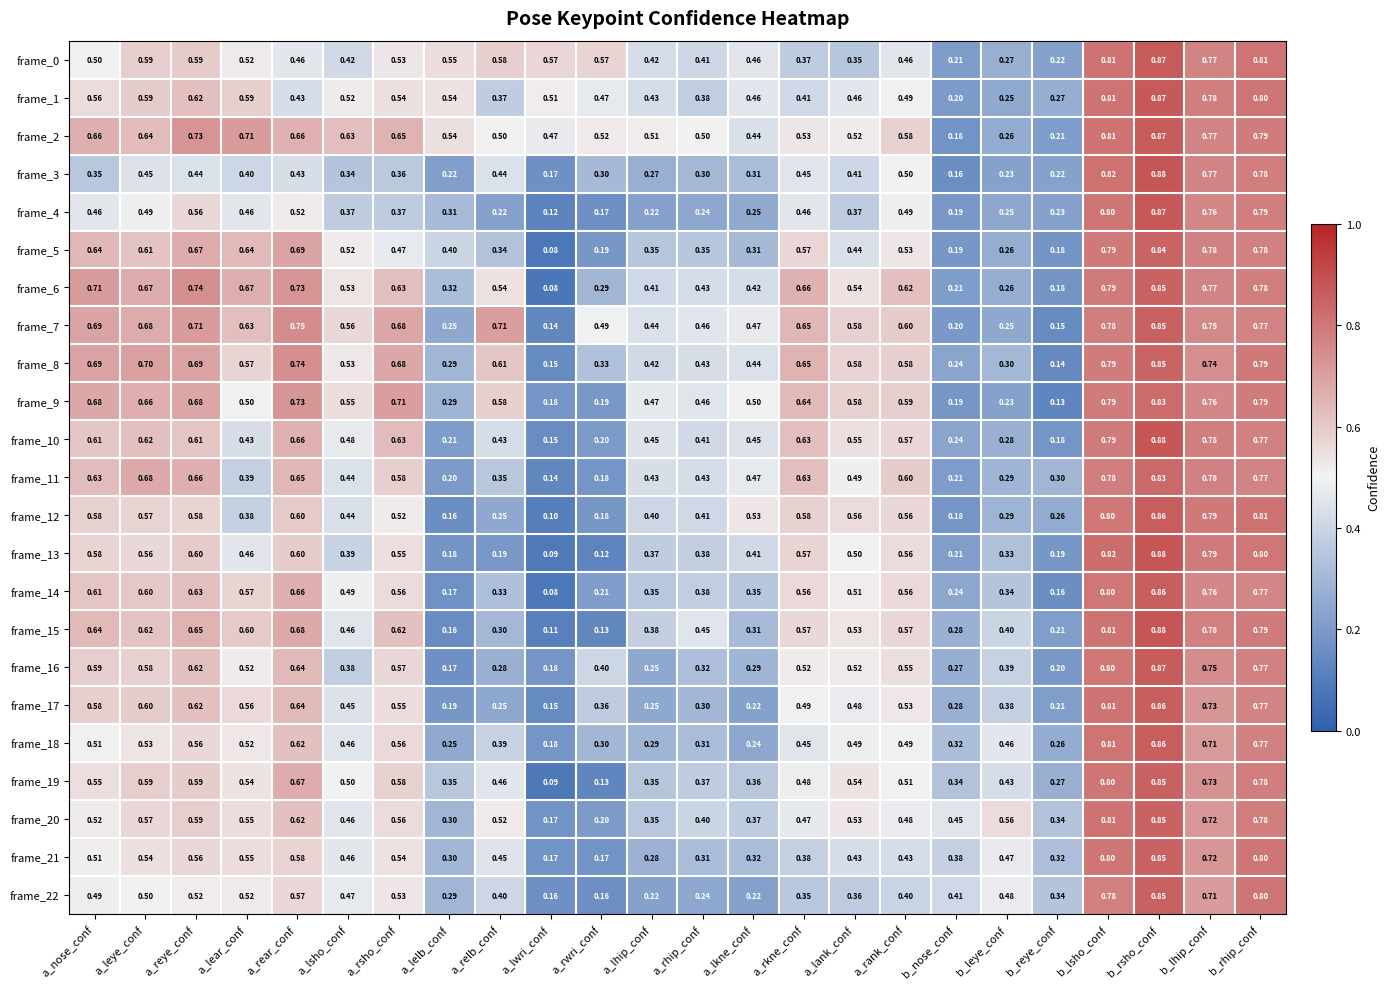

At which category is the sum across all series the highest?

b_rsho_conf